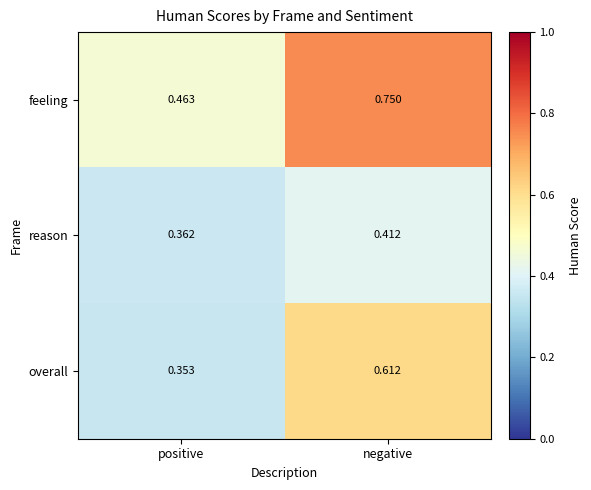

Where is reason nearest to the value 0?

positive